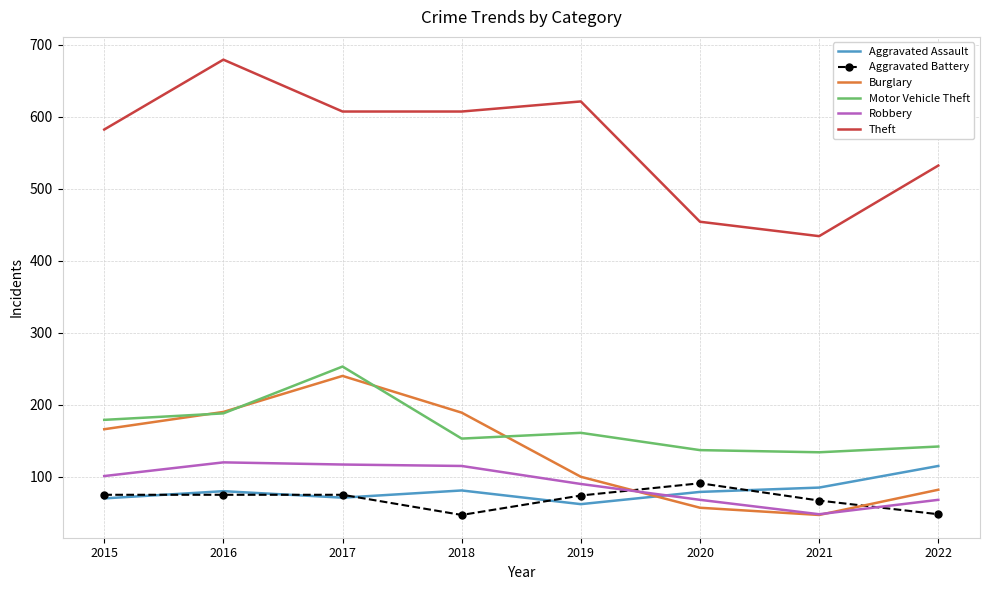

What is the difference between the maximum and minimum values in the Aggravated Assault series?

53